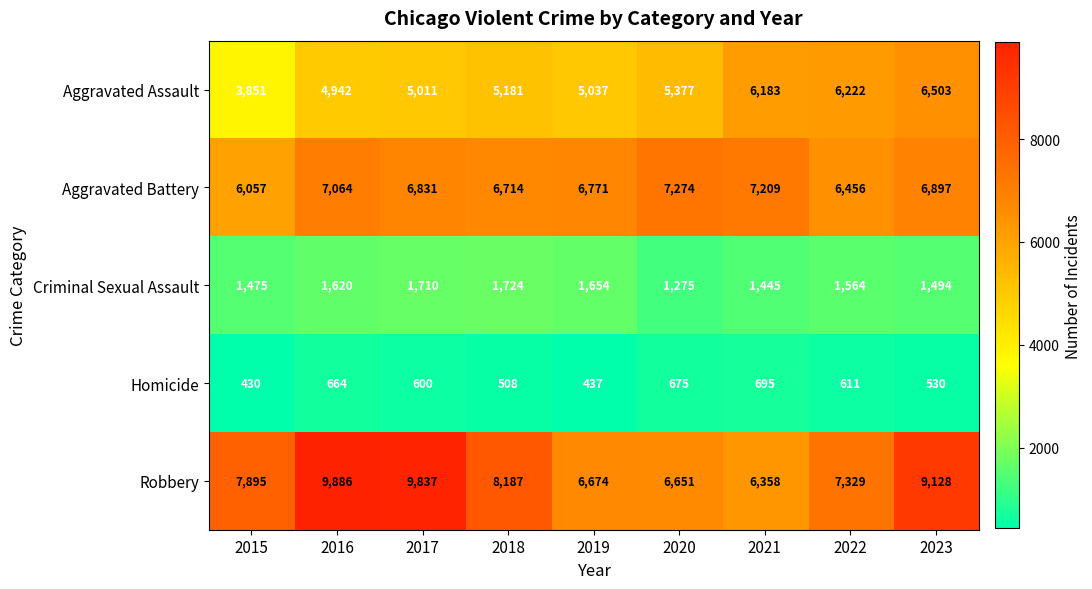

Which category has the highest value across all series?

2016